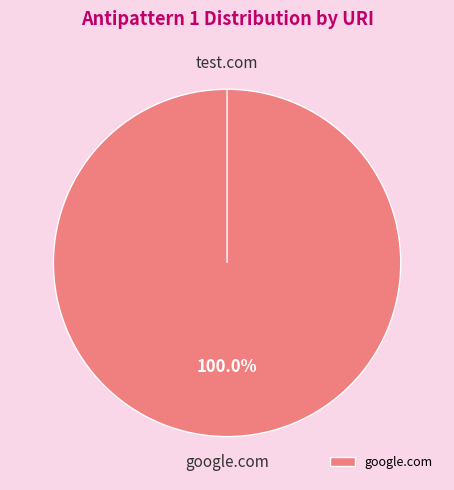

What is the change in value from google.com to test.com?

-1